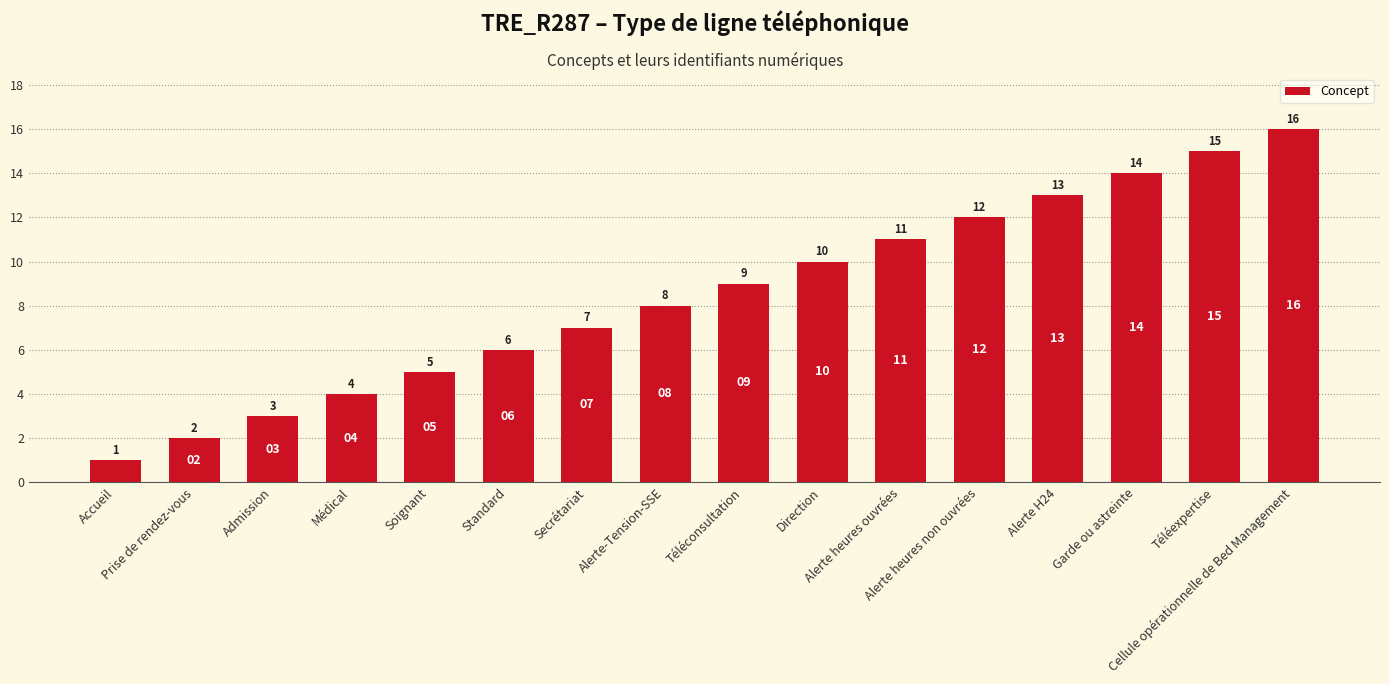

Reading left to right, list all the values displayed in this chart.

1	2	3	4	5	6	7	8	9	10	11	12	13	14	15	16